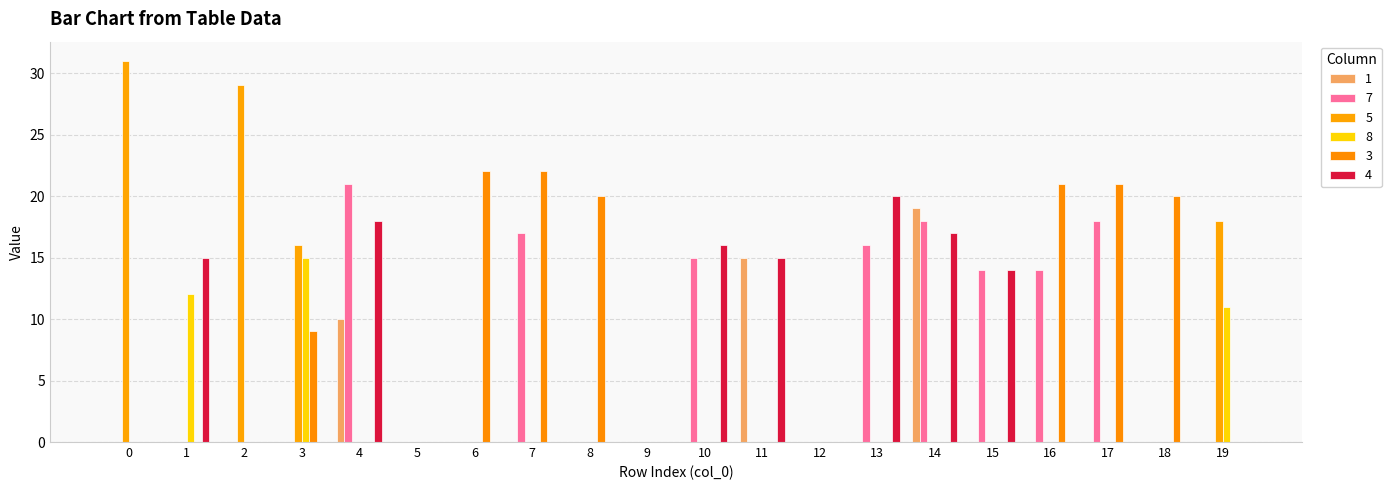

Are the bars horizontal?

No